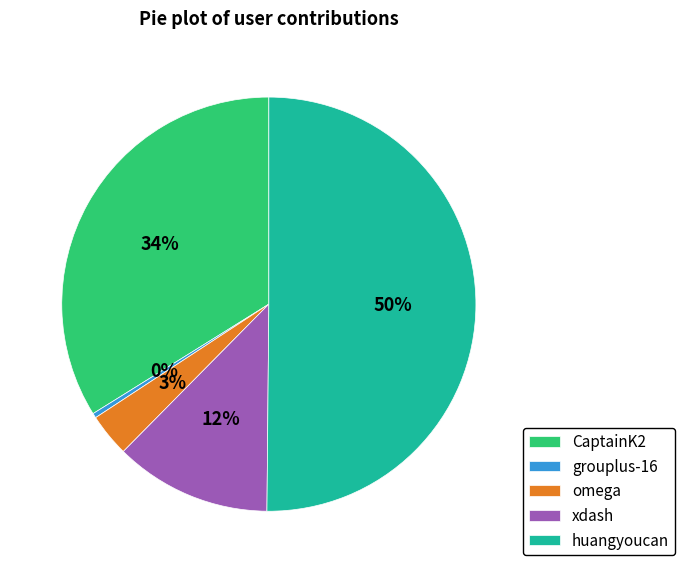

To the nearest percent, what portion does omega represent?

3%